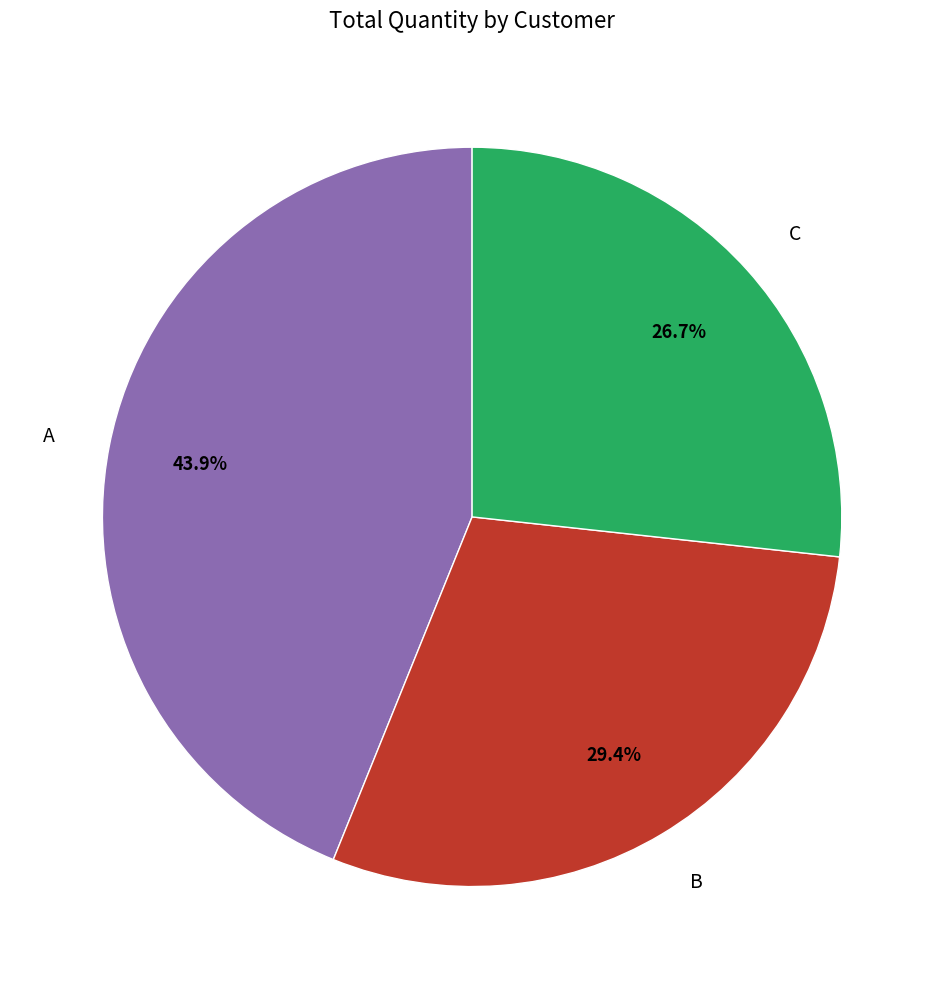

The C slice represents 27% of the pie. True or false?

True